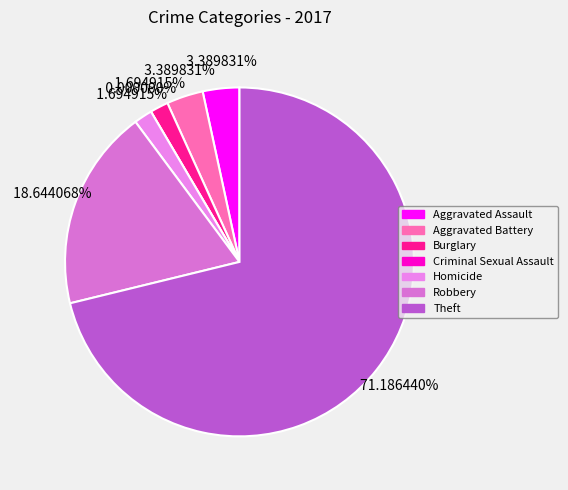

To the nearest percent, what percentage of the pie is Robbery?

19%